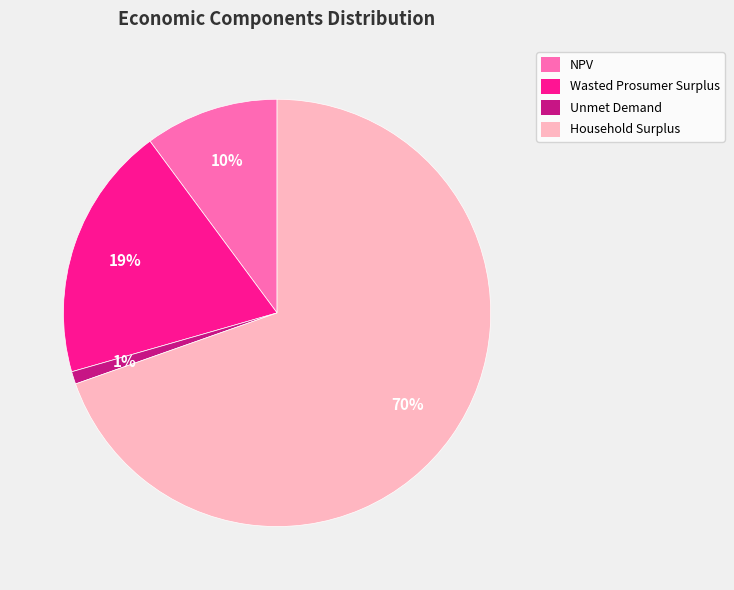

To the nearest percent, what percentage of the pie is Wasted Prosumer Surplus?

19%